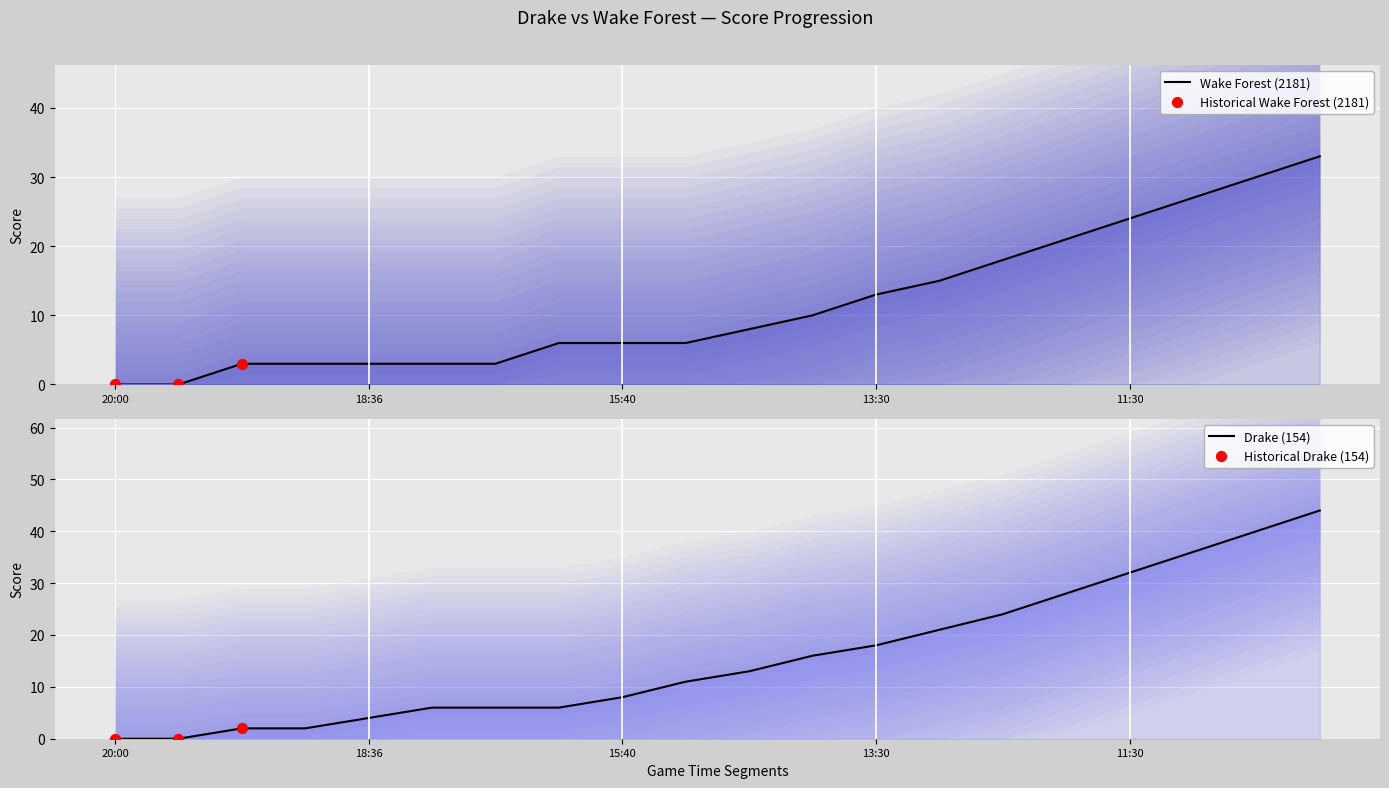

Which series has the largest total across all categories?

Drake (154)